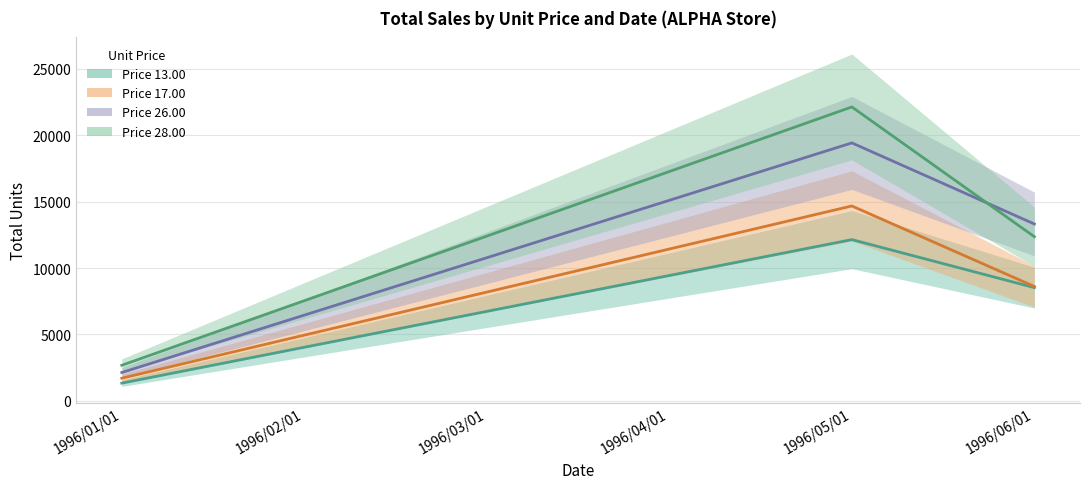

Count the Price 28.00 values in the range 7542 to 17262.

4